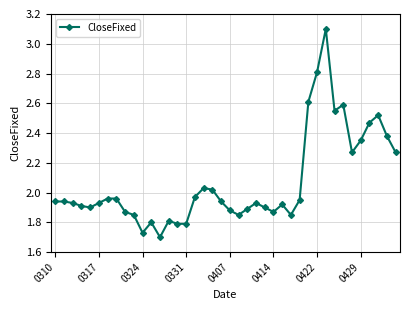

What is the greatest value displayed?

3.1